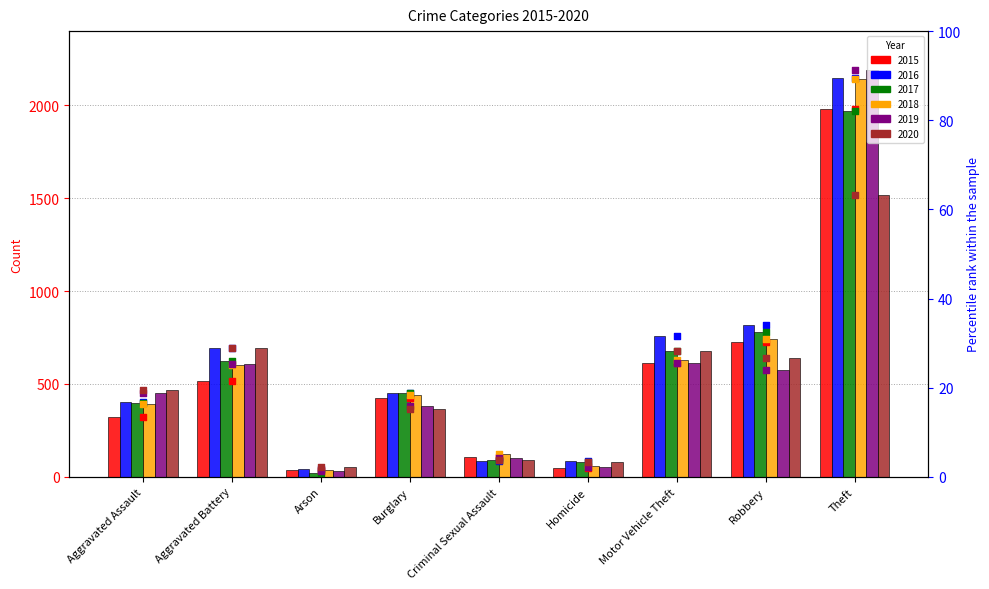

Which series has the largest Y range (max minus min)?

2019 percentile